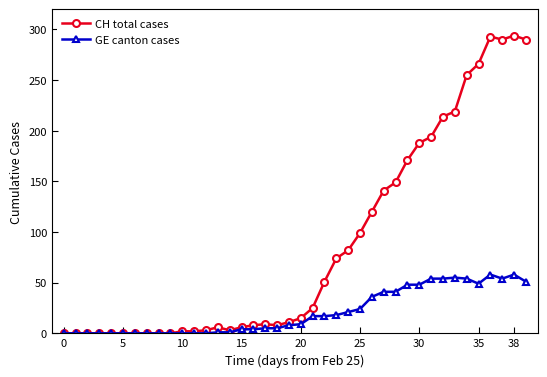

True or false: CH total cases has more than 0 interior local peaks.

True